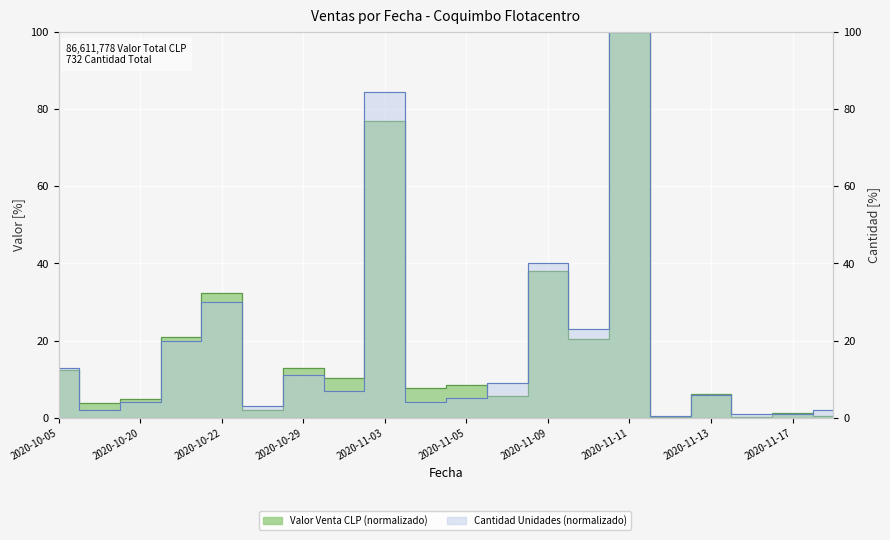

Is it true that Cantidad equals 3.2 at 2020-11-18?

False